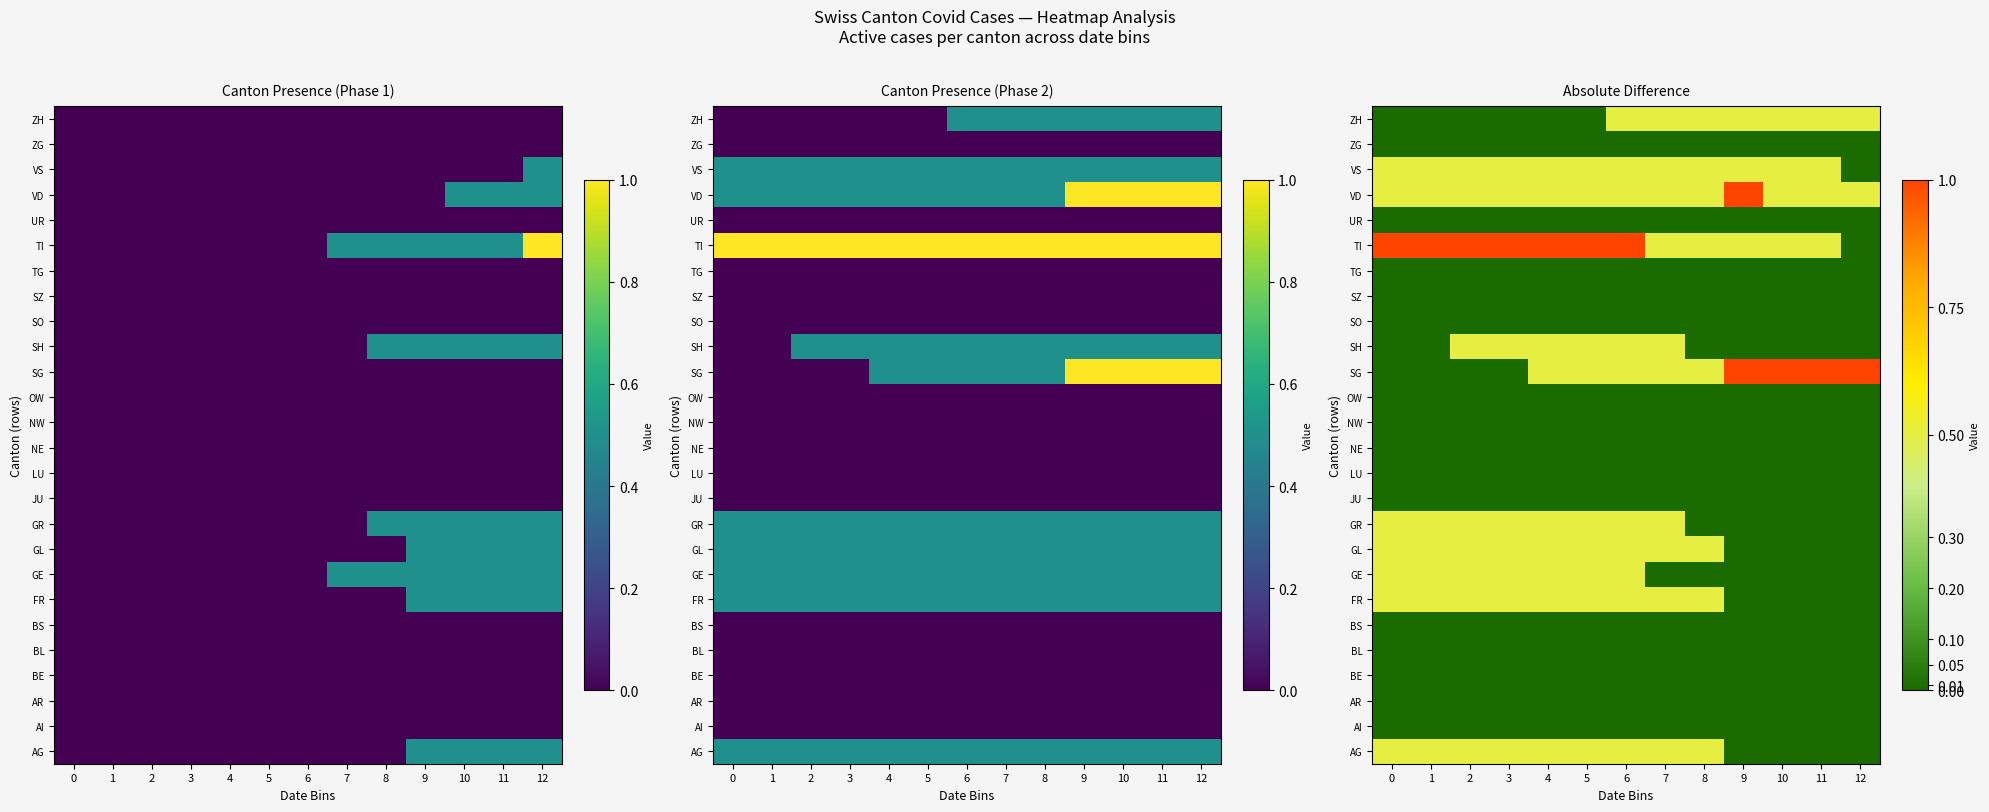

Which label corresponds to the largest value in the chart?

9